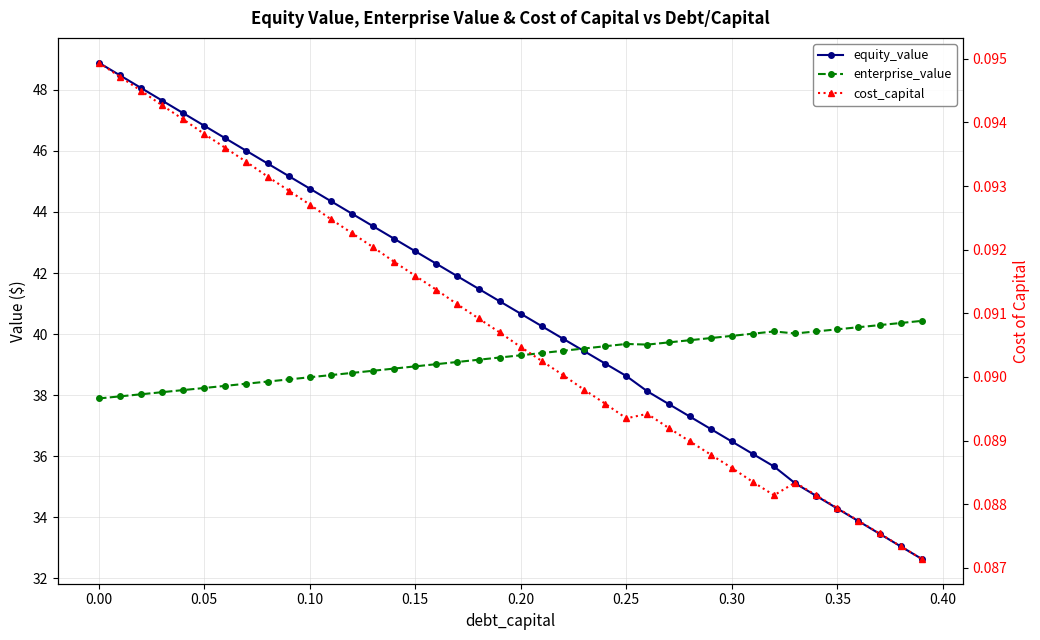

How many lines are shown in the chart?

3